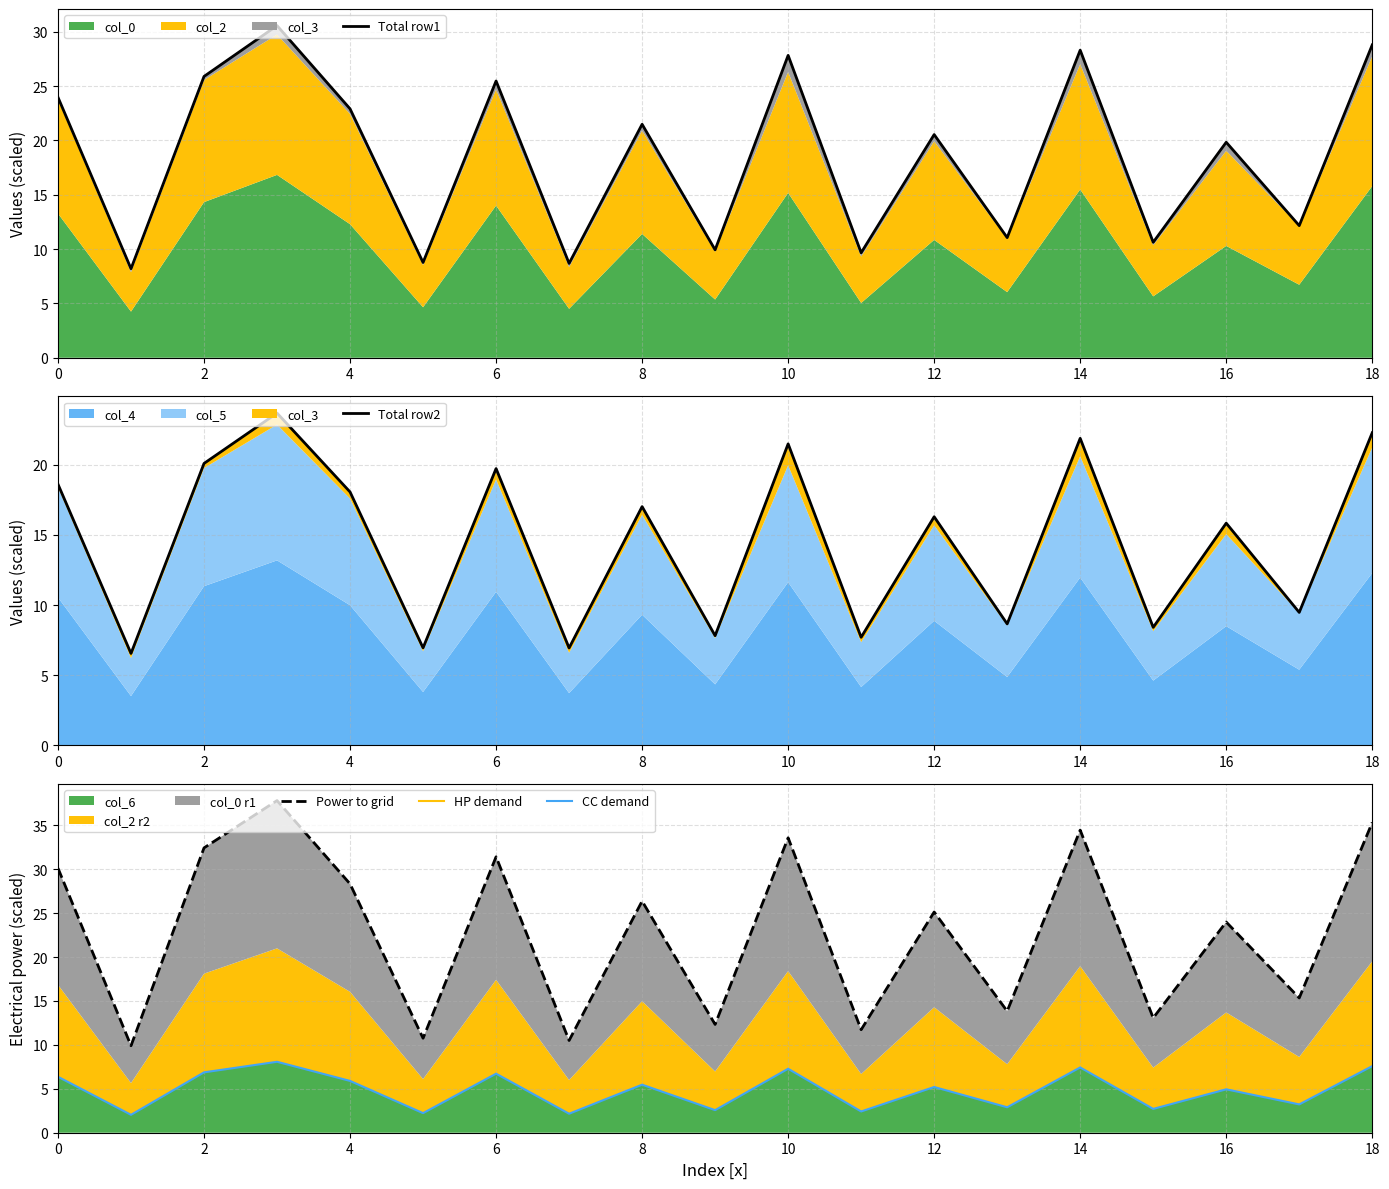

True or false: HP demand has a value of 5.7 at 14.

False